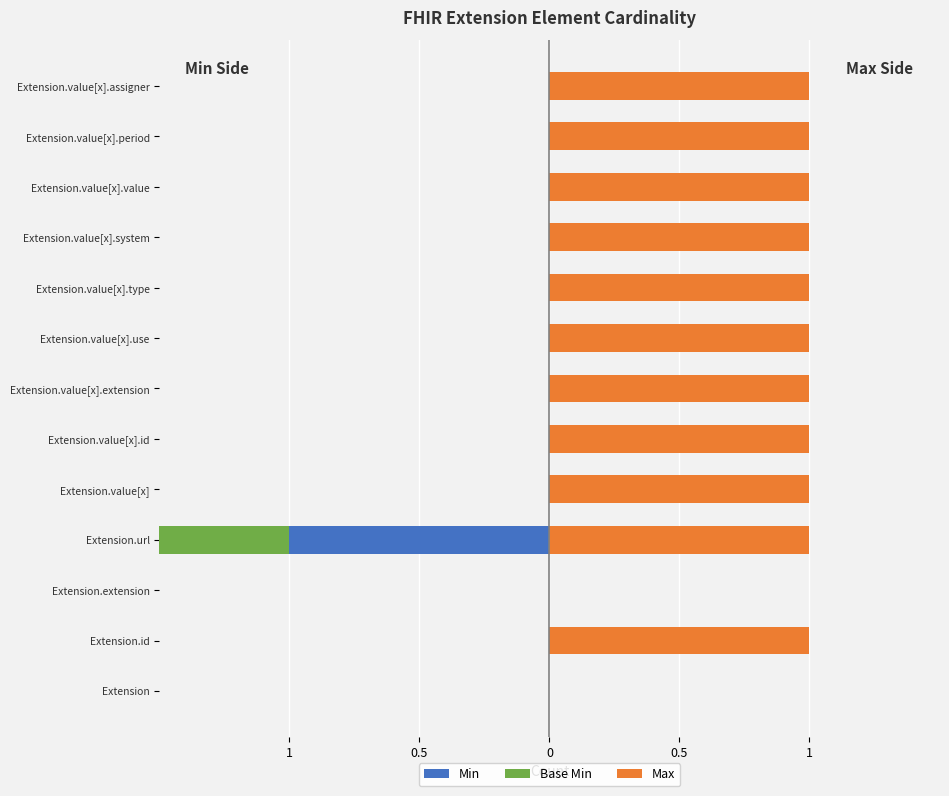

Count the Max values in the range 1 to 2.

11